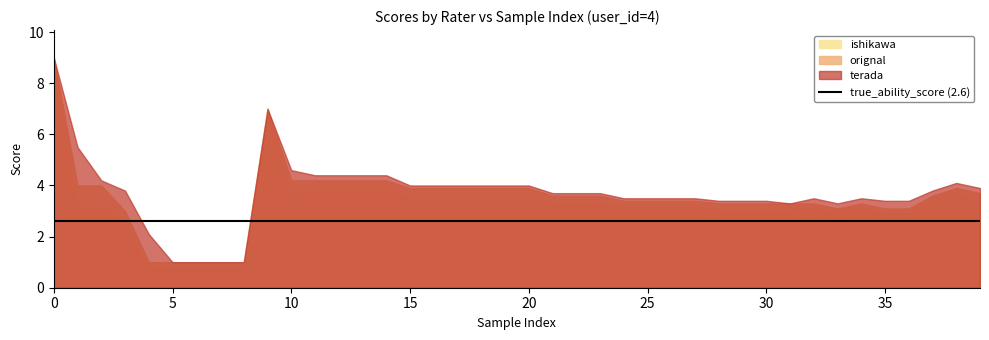

What is the spread (max minus min) of values at 15?

0.5